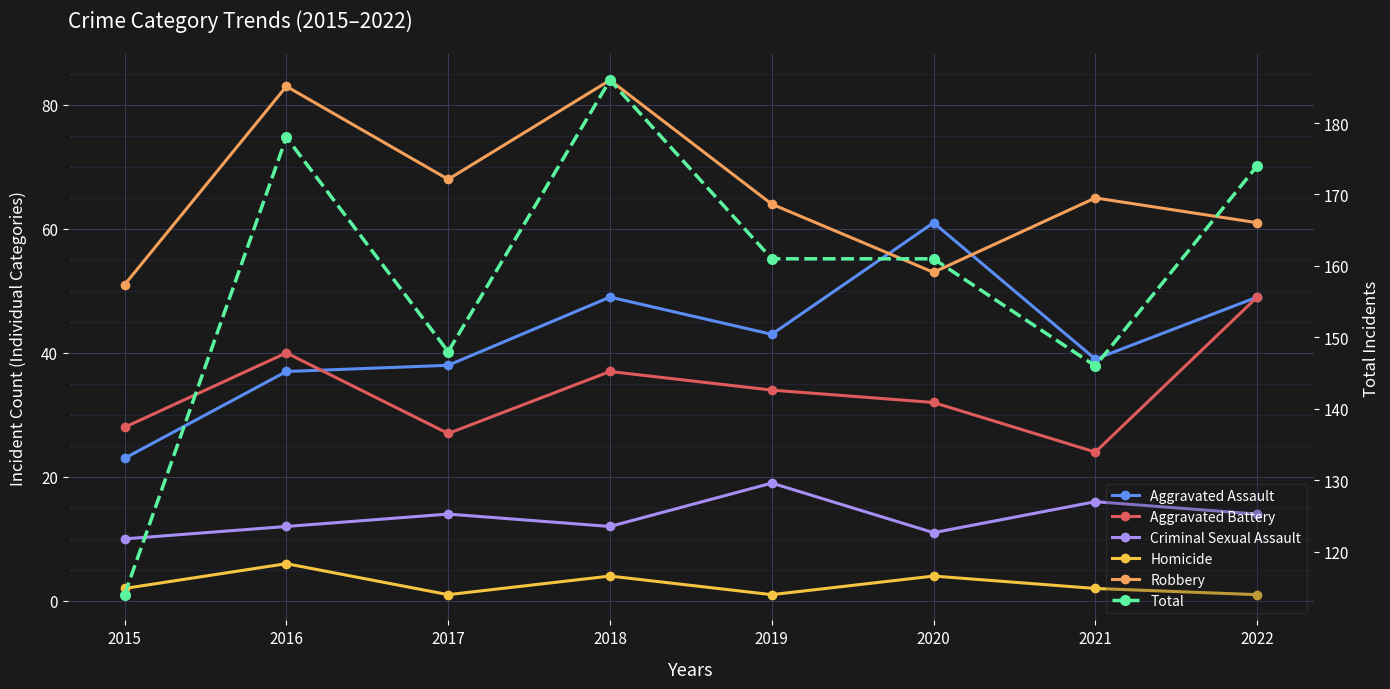

Which series changed the most between 2017 and 2019?

Total